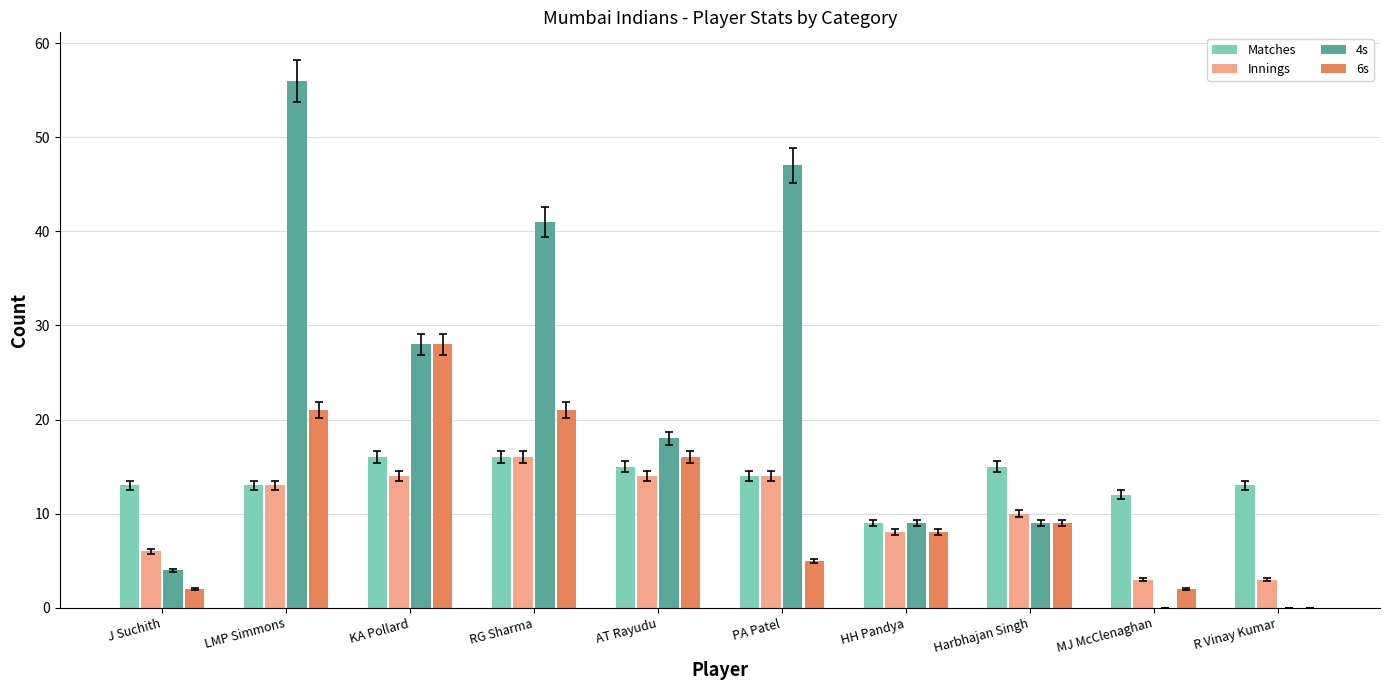

Which label corresponds to the largest value in the chart?

LMP Simmons